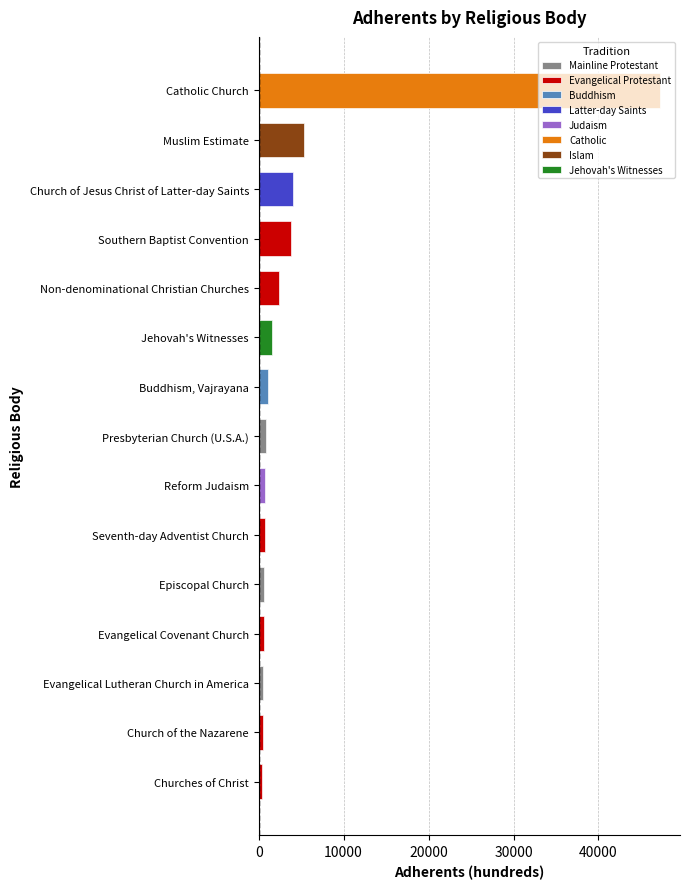

Where does the Adherence Rate series first go above 4?

Catholic Church